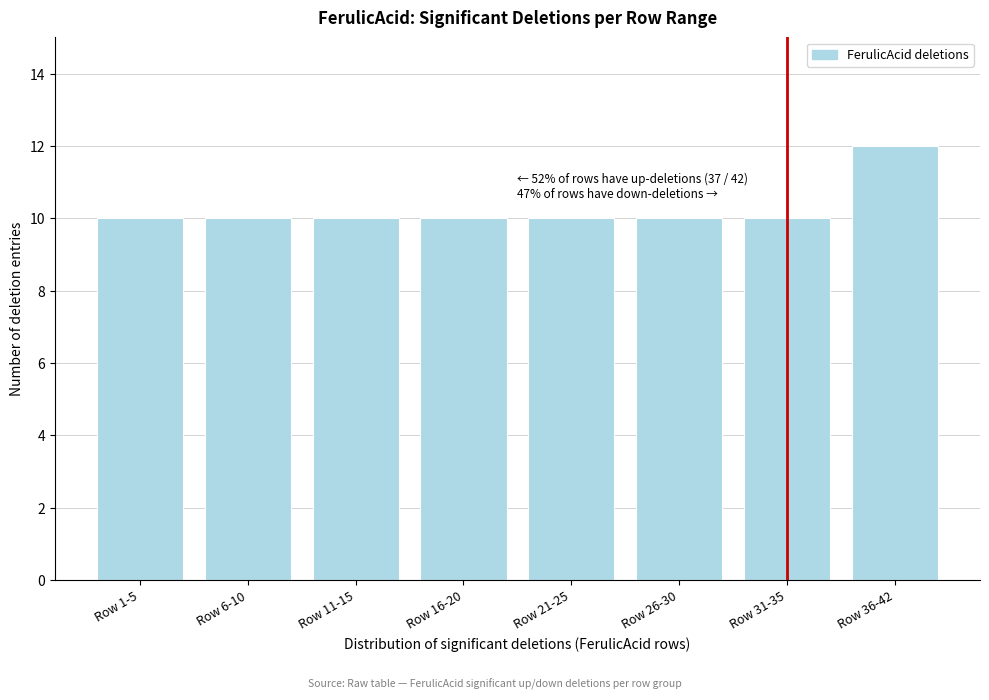

Reading left to right, what are all the values shown in this chart?

Row 1-5=10	Row 6-10=10	Row 11-15=10	Row 16-20=10	Row 21-25=10	Row 26-30=10	Row 31-35=10	Row 36-42=12